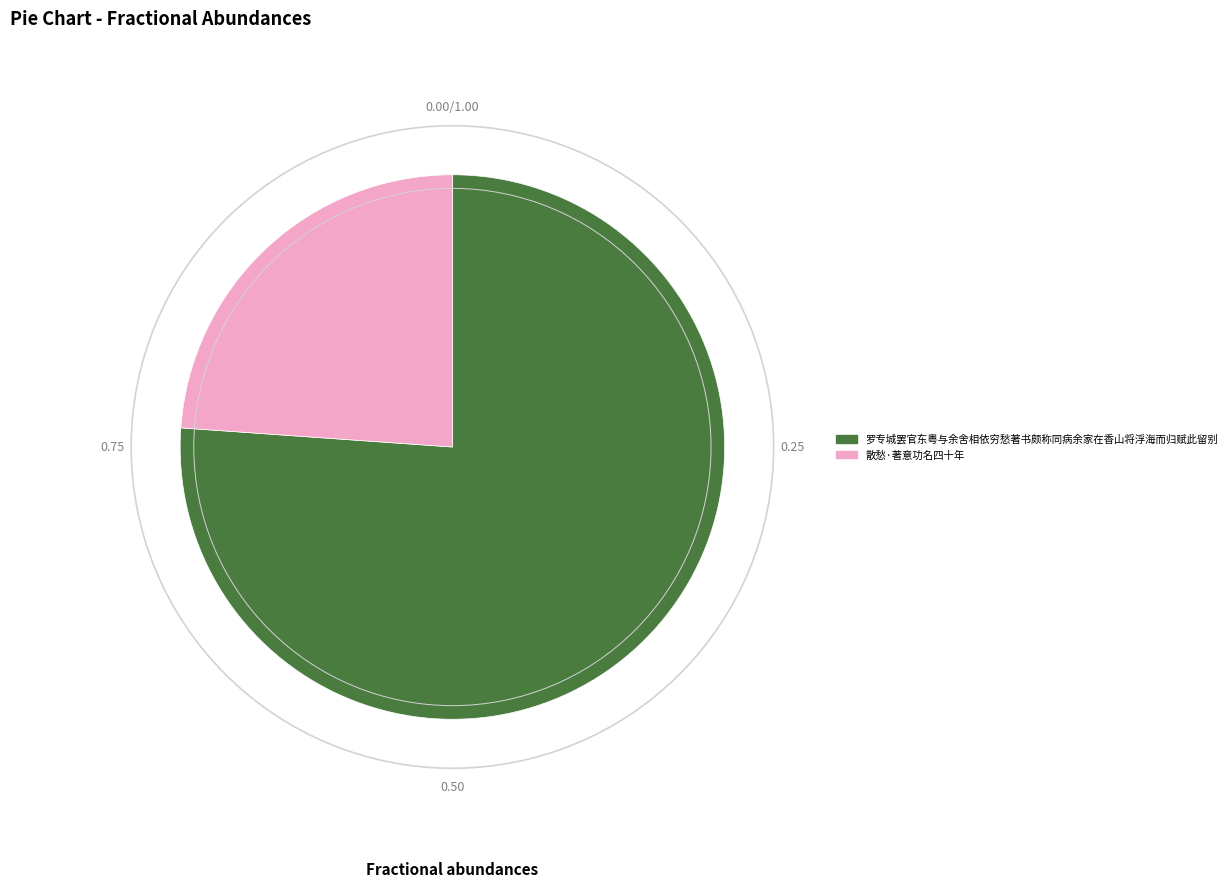

What is the largest slice in the pie chart?

罗专城罢官东粤与余舍相依穷愁著书颇称同病余家在香山将浮海而归赋此留别